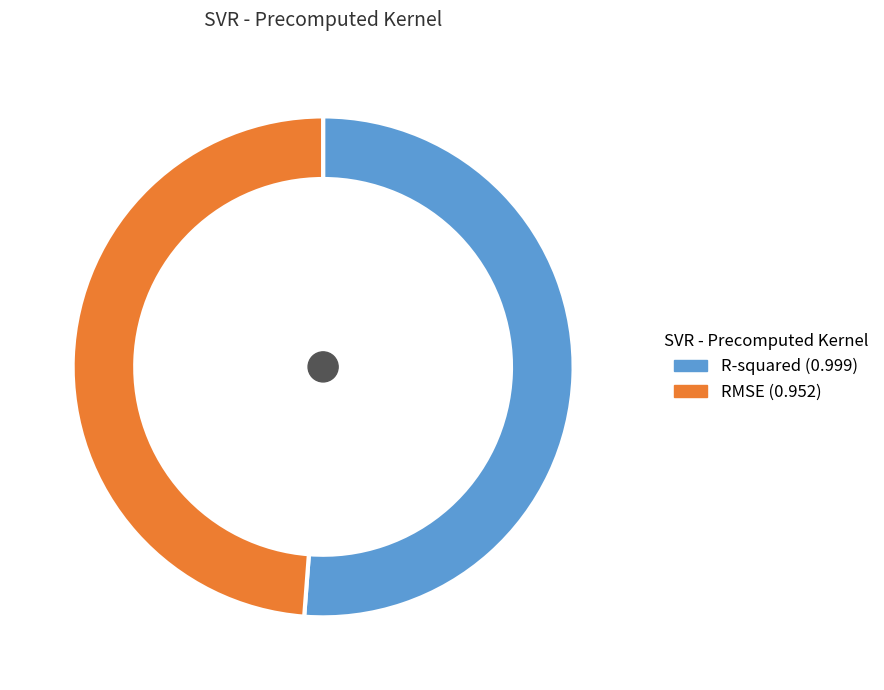

Combined, what portion of the pie is RMSE and R-squared?

100.0%